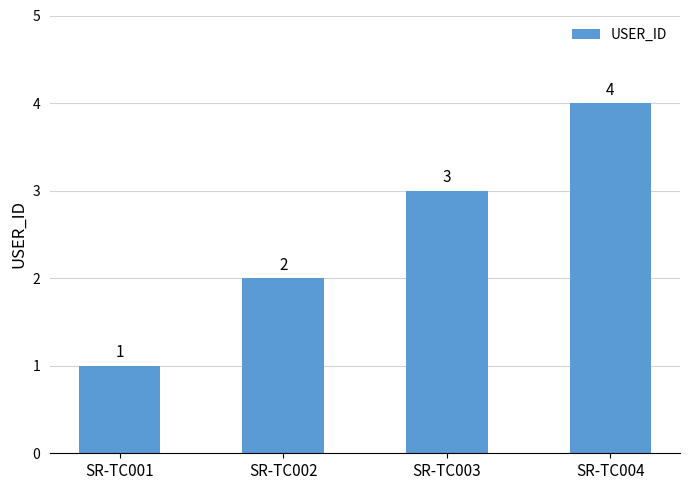

What is the approximate value at SR-TC004?

4